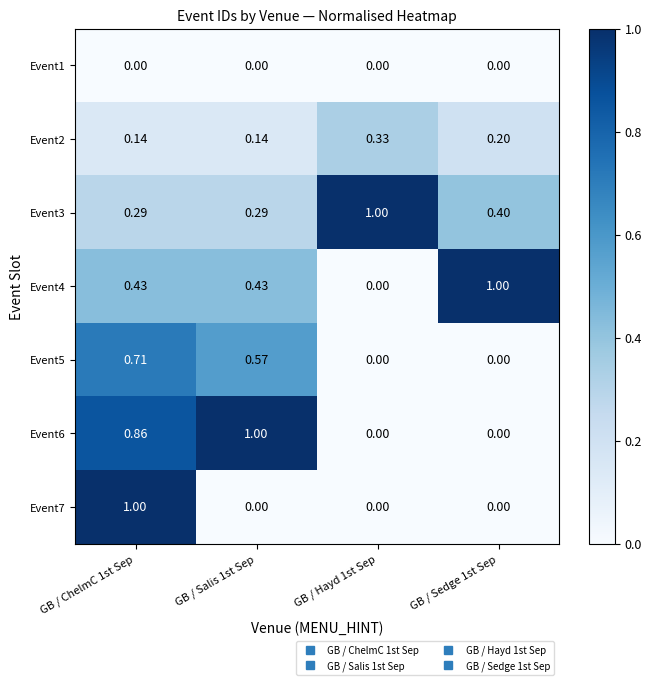

At which category is the sum across all series the highest?

GB / ChelmC 1st Sep